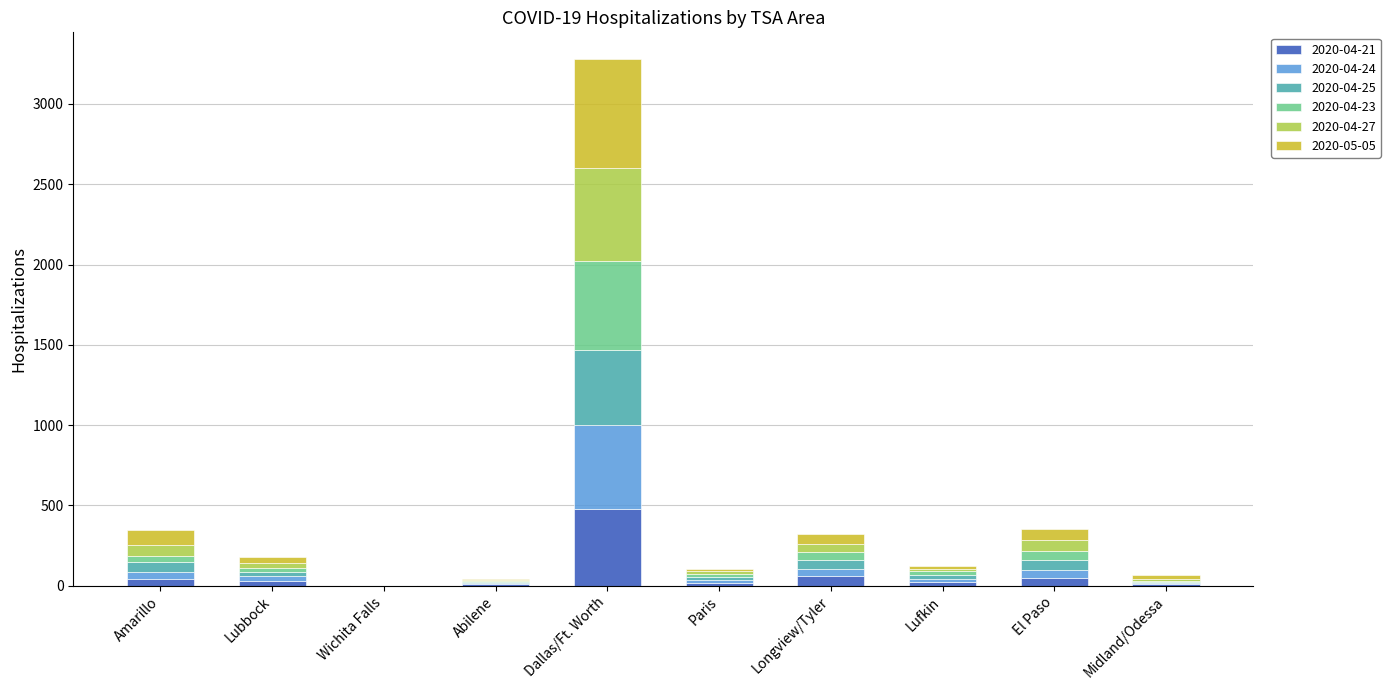

At which category is the sum across all series the highest?

Dallas/Ft. Worth